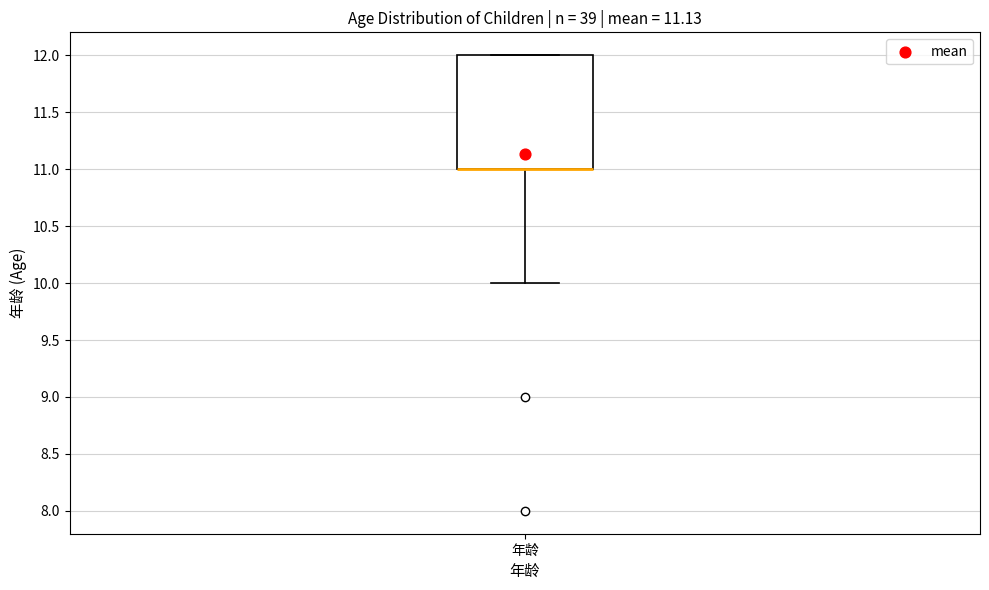

Where is the lower edge of the box for 年龄 on the y-axis? The values are not printed on the chart, so give them approximately, as read against the axis.

11